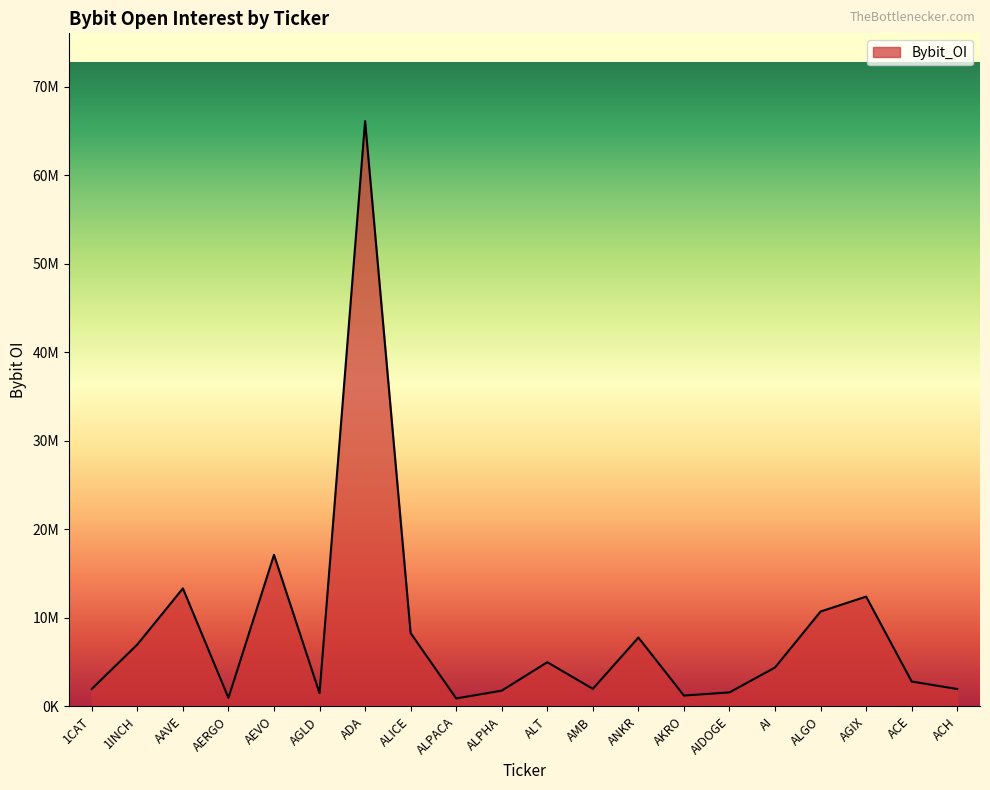

Is this an area chart (filled region under the line)?

Yes